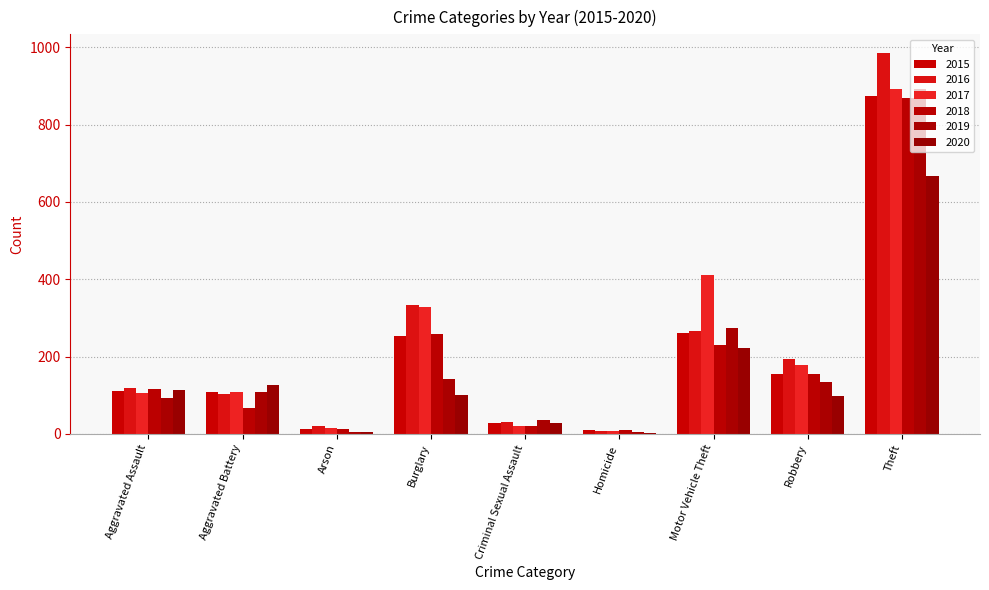

What is the minimum value for 2015?

9